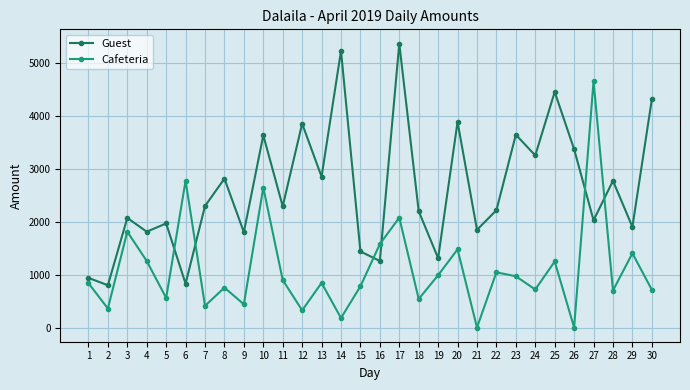

What is the difference between the second highest and second lowest values in the Cafeteria series?

2780